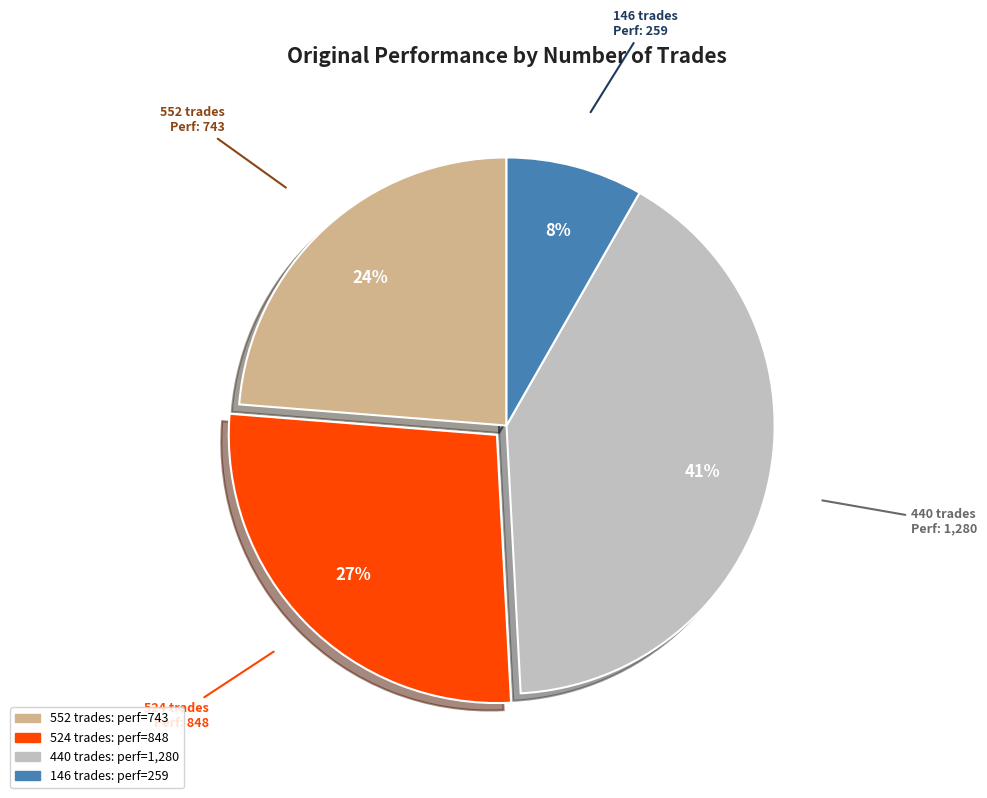

The 552 trades slice represents 24% of the pie. True or false?

True